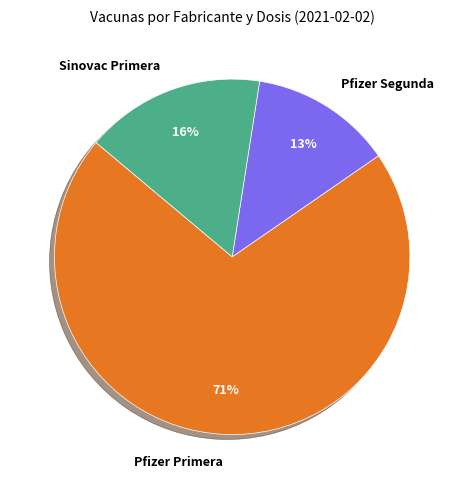

How many slices are in this pie chart?

3